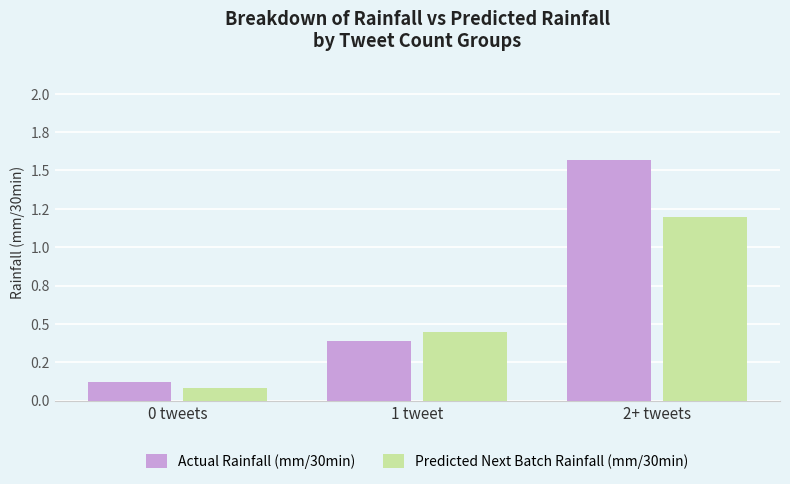

Between 0 tweets and 1 tweet, which is larger?

1 tweet